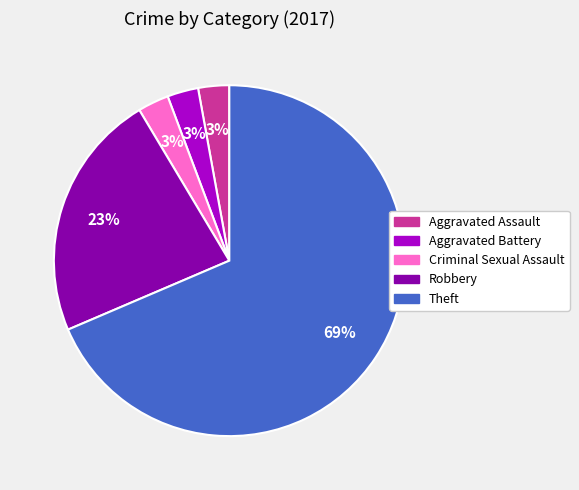

To the nearest percent, what is the average slice percentage?

20%